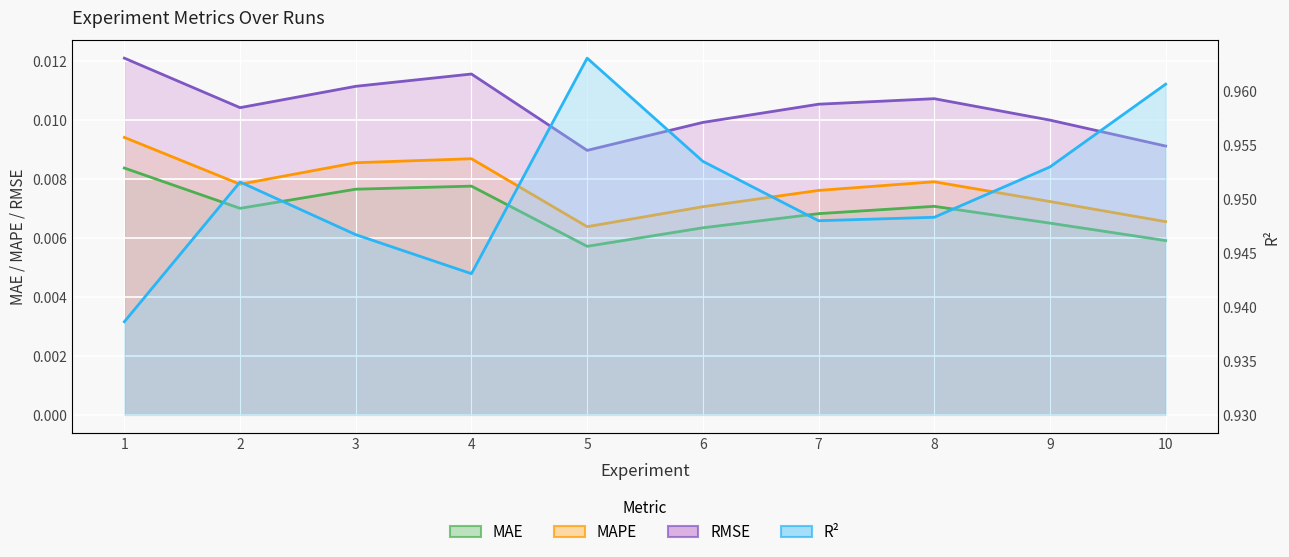

How many lines are shown in the chart?

4